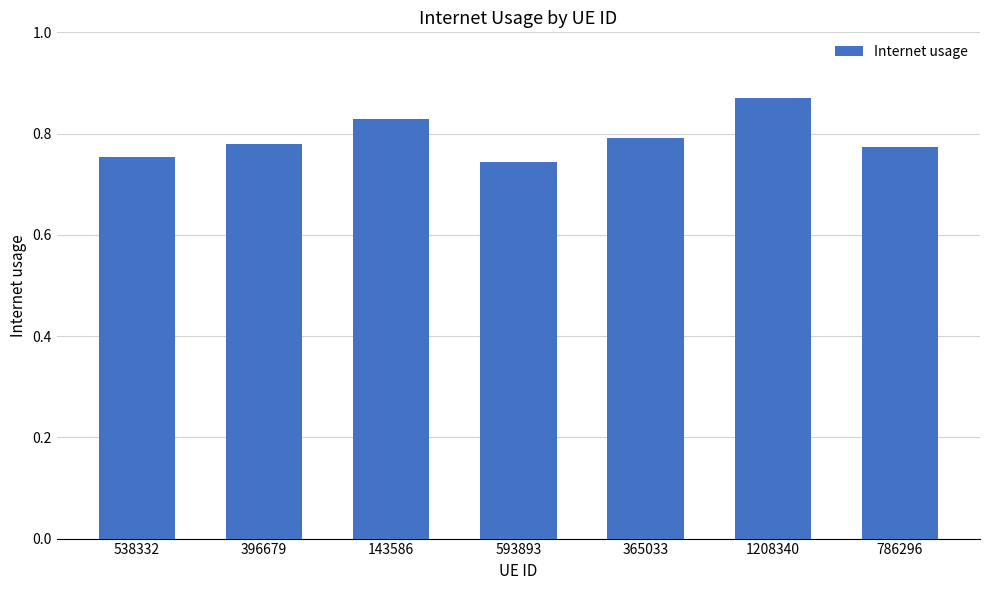

The value at 396679 is 0.2. True or false?

False